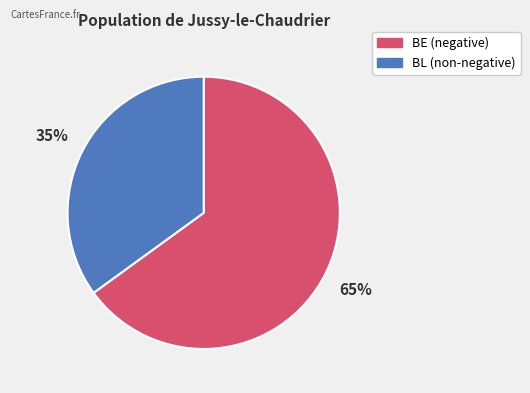

Do BE and BL together represent more than half of the pie?

Yes